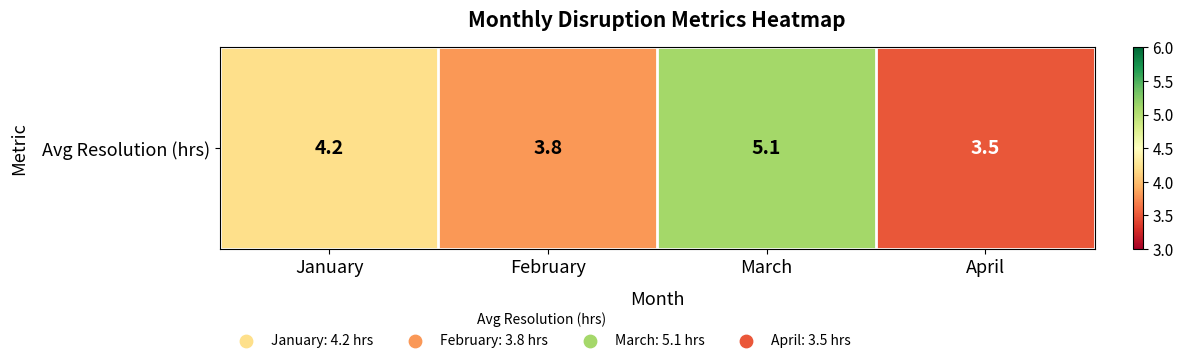

Rank the categories by value from lowest to highest.

April, February, January, March